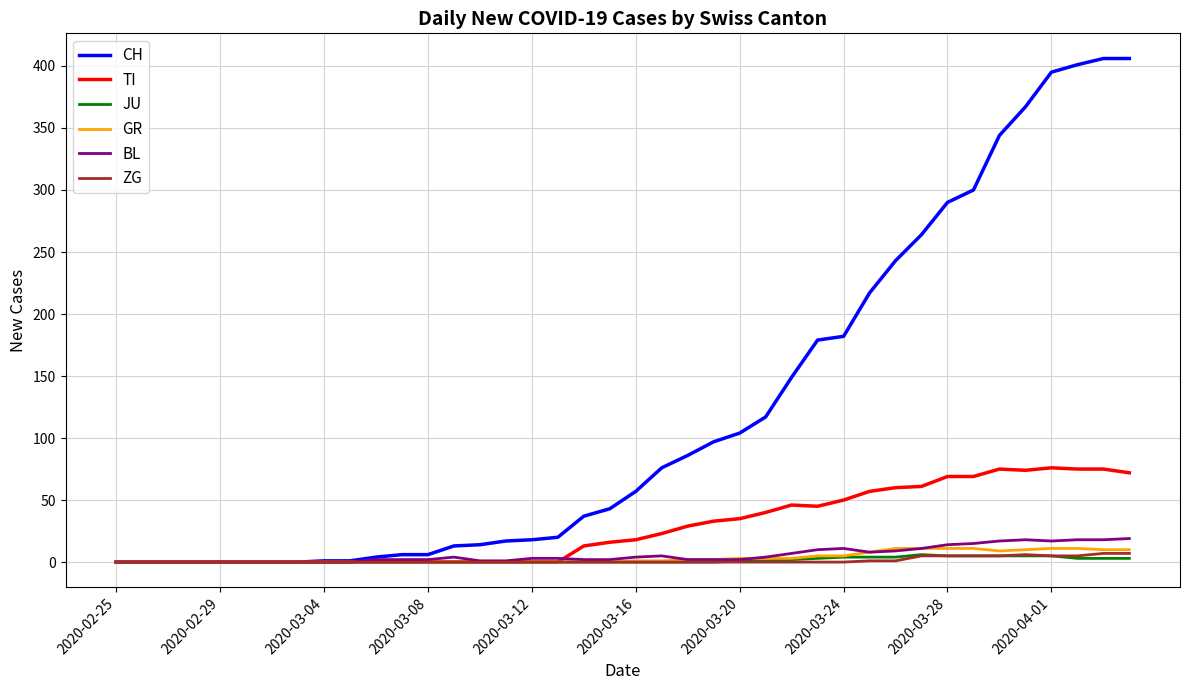

What is the maximum value shown in the chart?

406